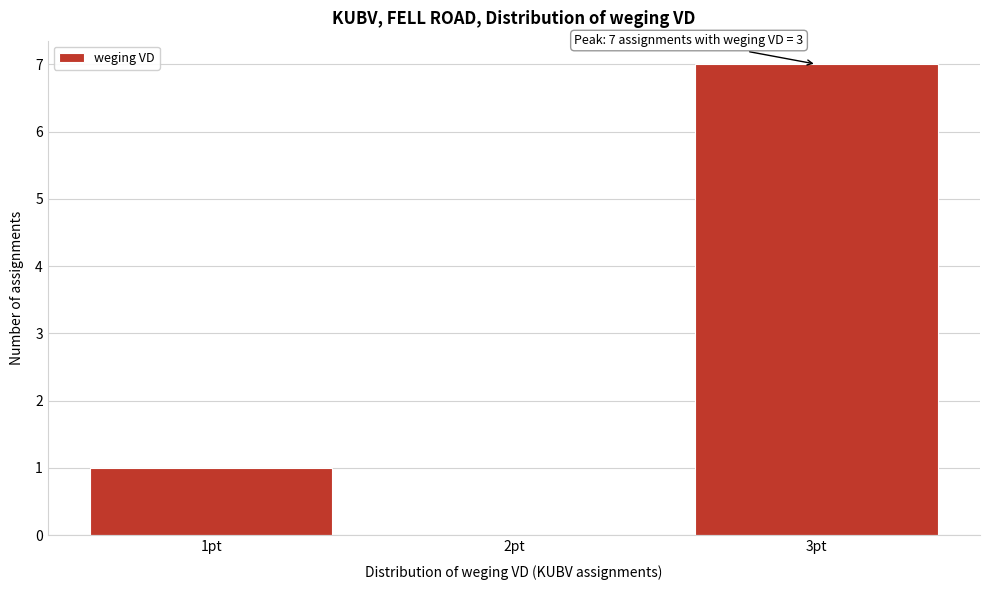

Which range on the x-axis has the tallest bar?

2.5 to 3.5